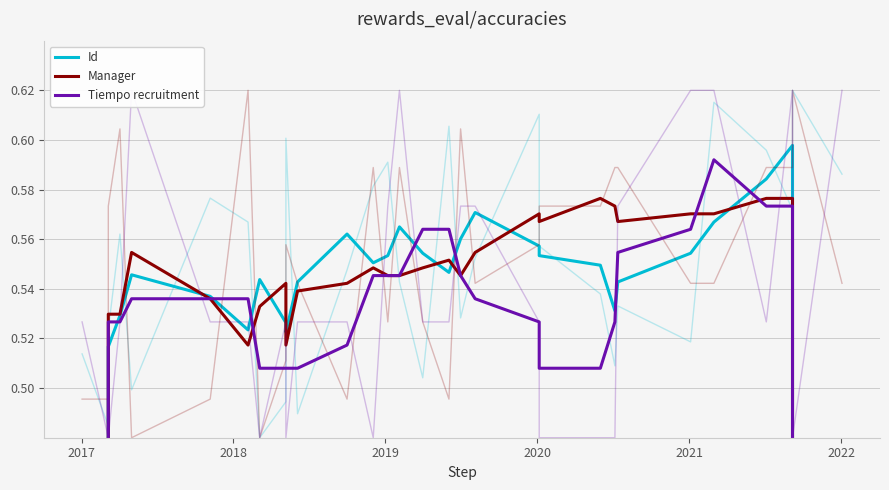

After their last crossing, which series has the higher values: Manager or Tiempo recruitment?

Manager